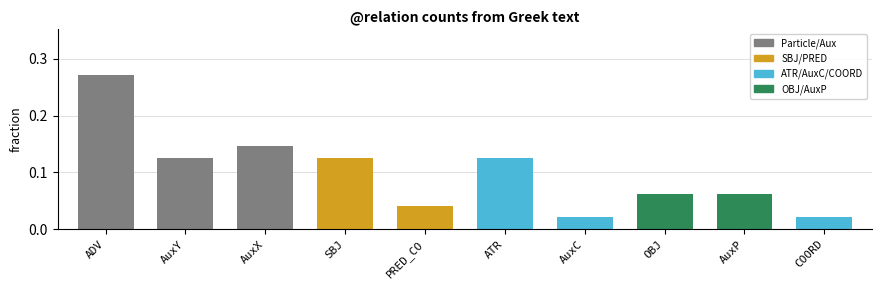

The chart shows a value of 0.1 at PRED_CO. True or false?

False